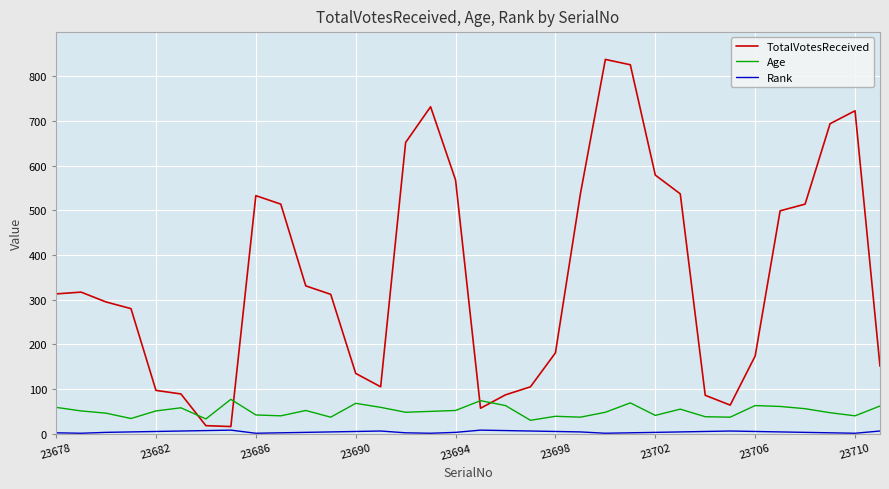

True or false: TotalVotesReceived and Age intersect in this chart.

True